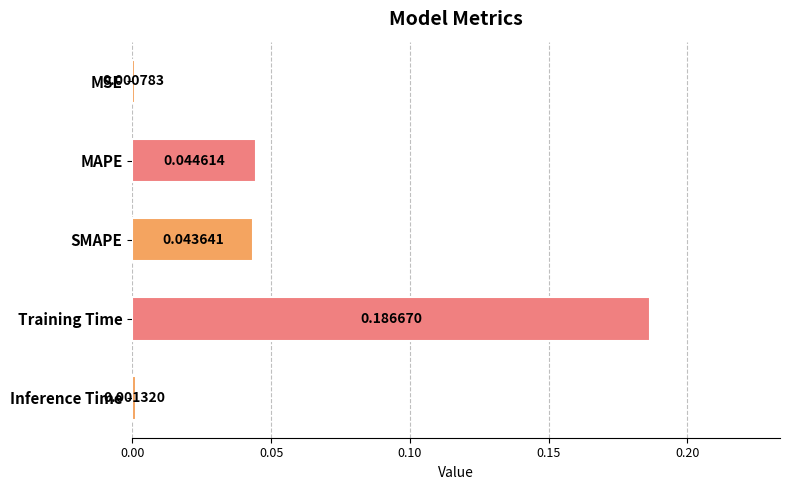

What is the label of the 2nd bar from the bottom?

Training Time